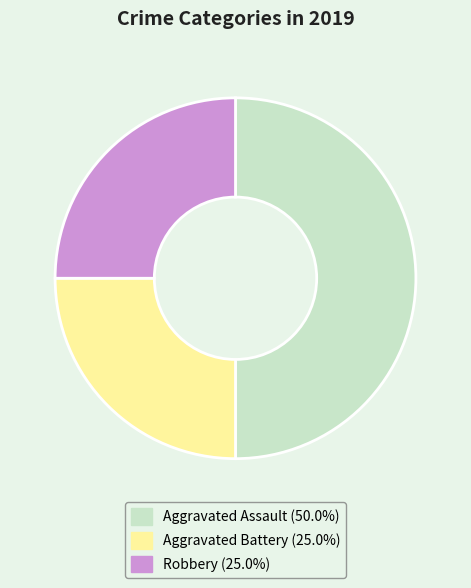

Between Aggravated Battery and Aggravated Assault, which is larger?

Aggravated Assault